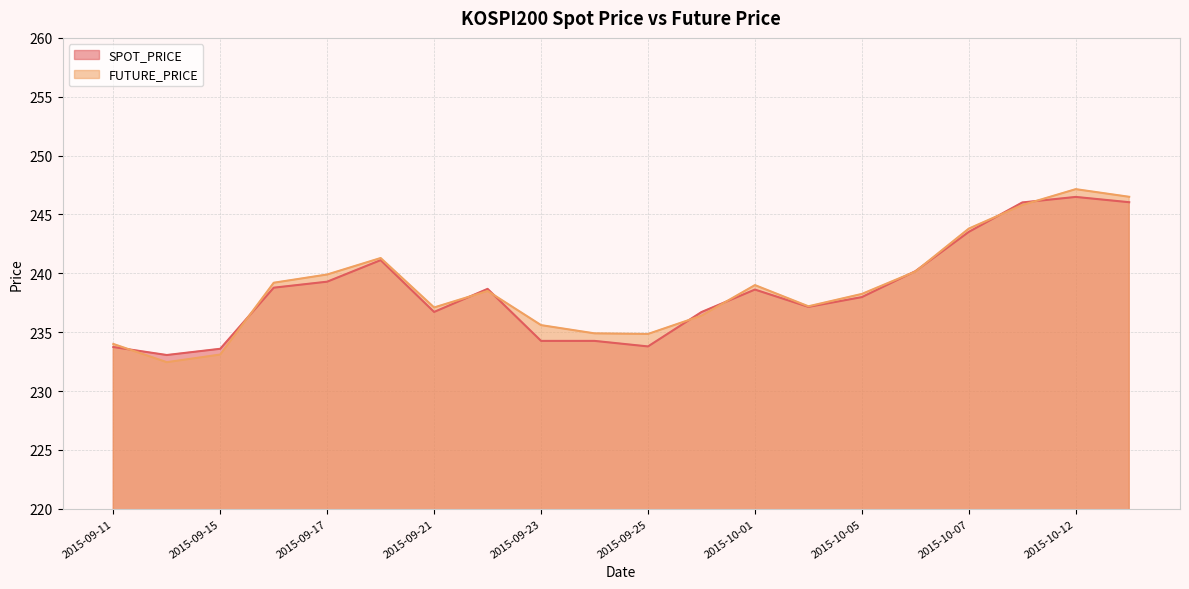

Reading left to right, transcribe all the data shown in this chart.

SPOT_PRICE: 233.7	233.1	233.6	238.8	239.3	241.1	236.7	238.7	234.3	234.3	233.8	236.7	238.6	237.2	238.0	240.2	243.5	246.0	246.5	246.0
FUTURE_PRICE: 234.0	232.4	233.1	239.2	239.9	241.3	237.1	238.5	235.6	234.9	234.8	236.4	239.0	237.2	238.2	240.2	243.8	245.8	247.2	246.5